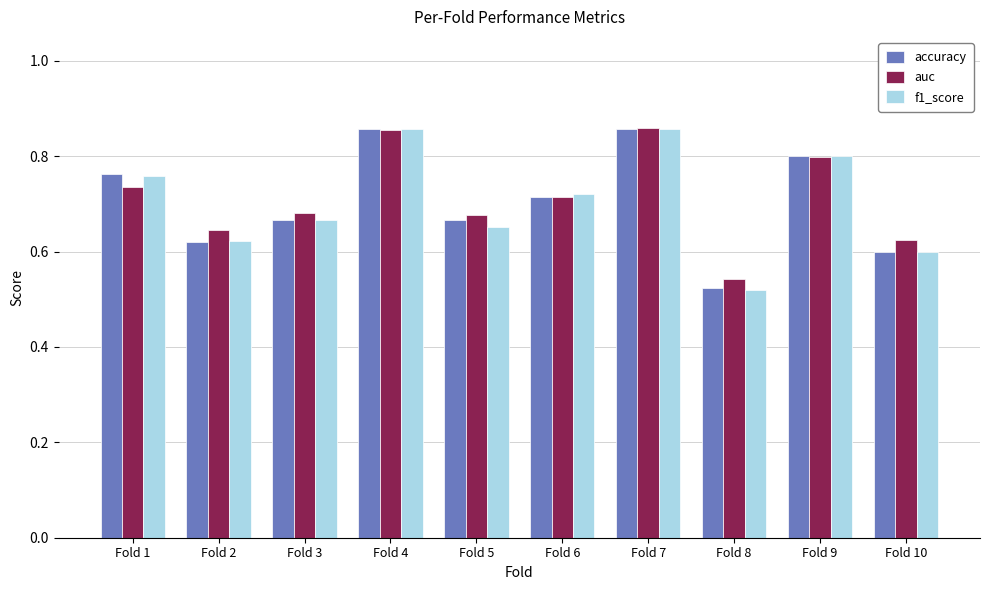

Is it true that auc equals 0.2 at Fold 7?

False